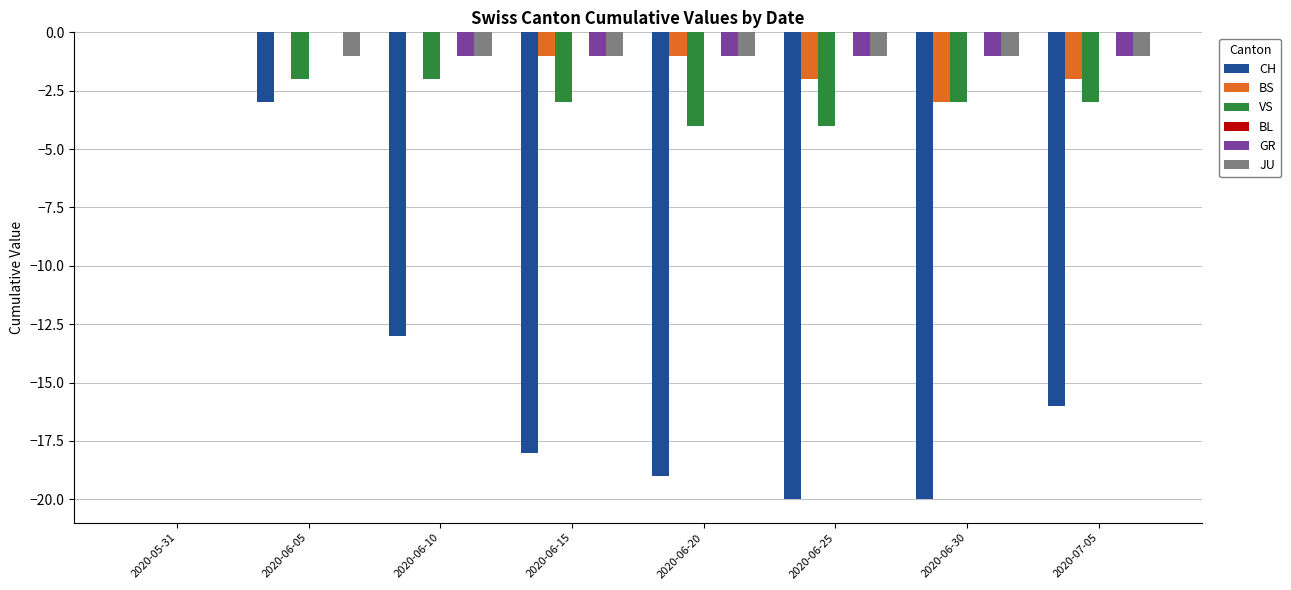

The value of GR at 2020-06-15 is -1. True or false?

True